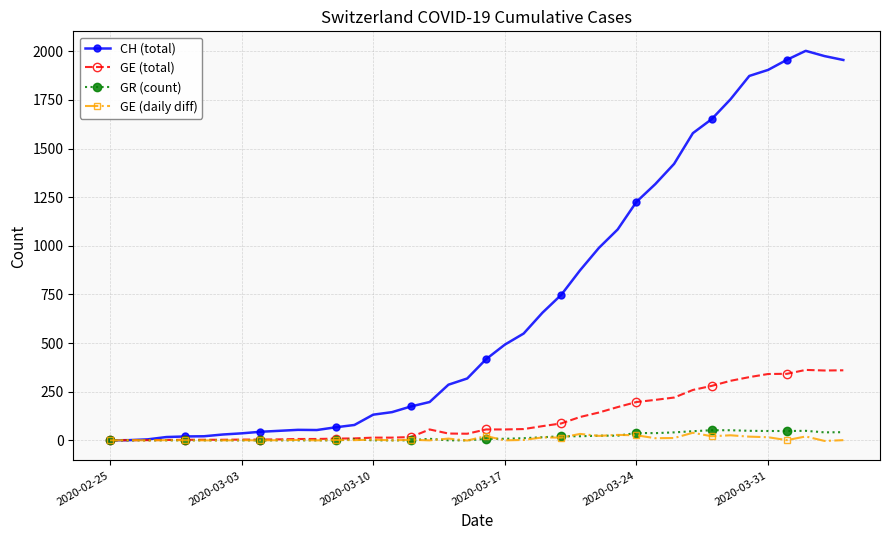

Which series has the largest total across all categories?

CH (total)